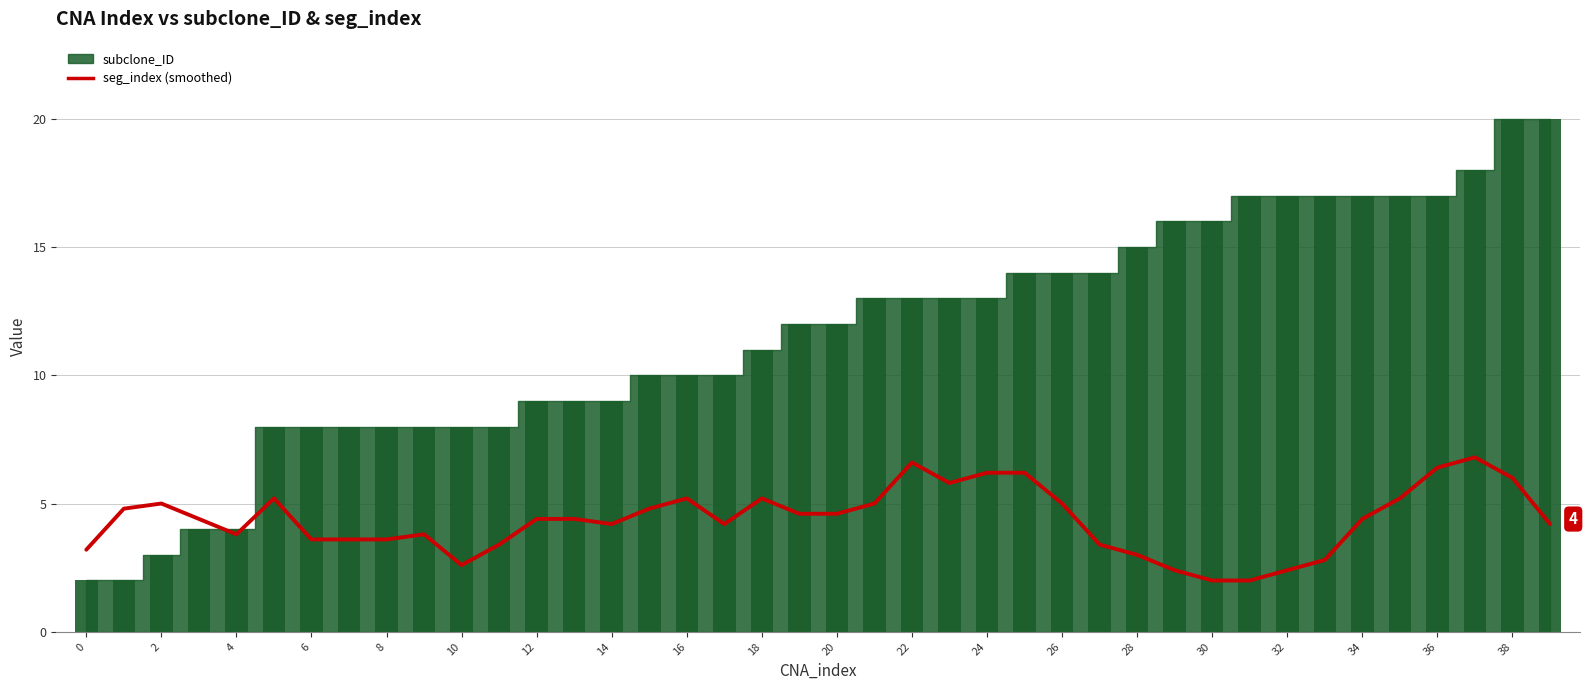

At which category does the chart reach its minimum across all series?

30